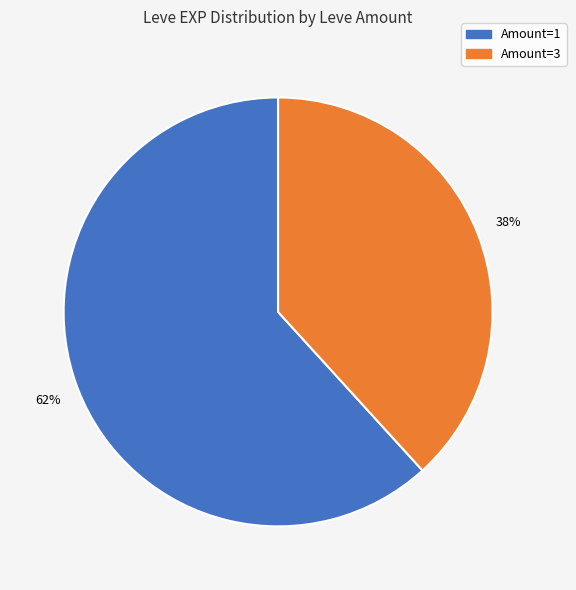

To the nearest percent, what is the difference between the Amount=3 and Amount=1 slice percentages?

24%